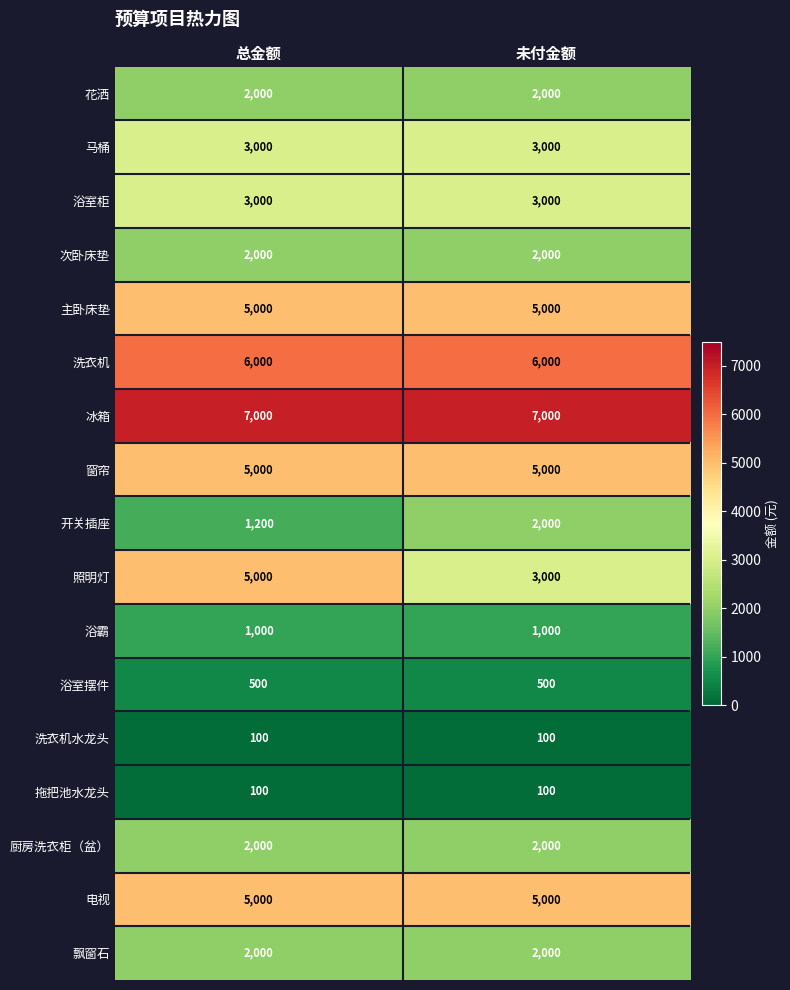

Count the number of data series in this chart.

17